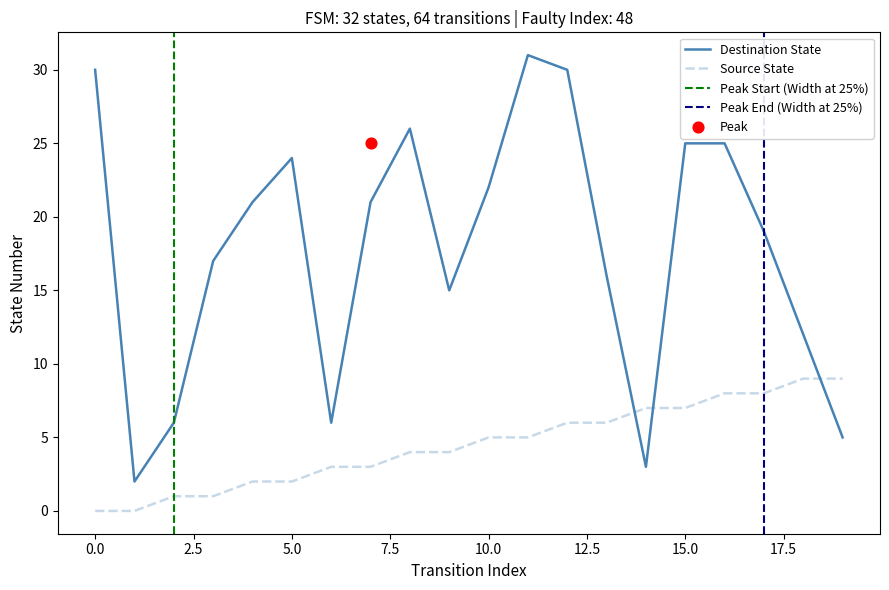

Which series has the widest spread of Y values?

destination_state